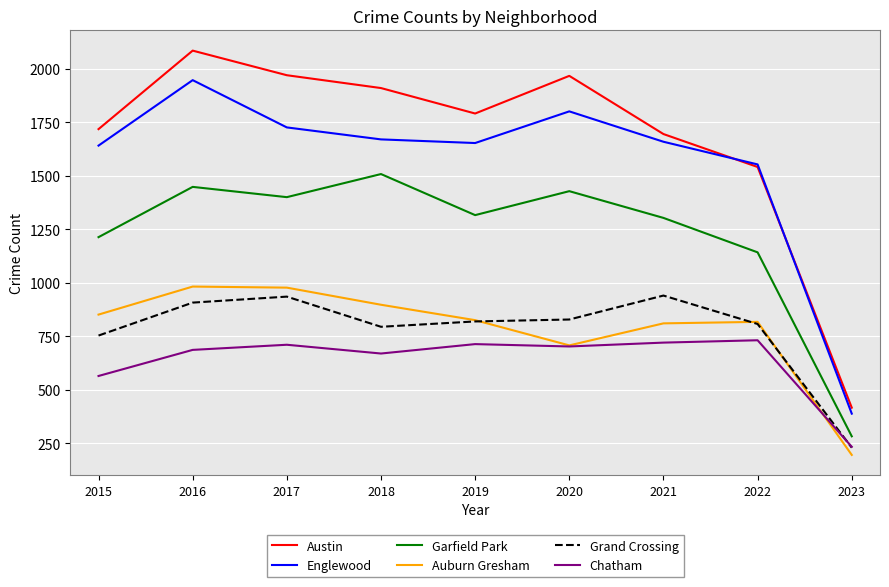

Does the chart have visible grid lines?

Yes